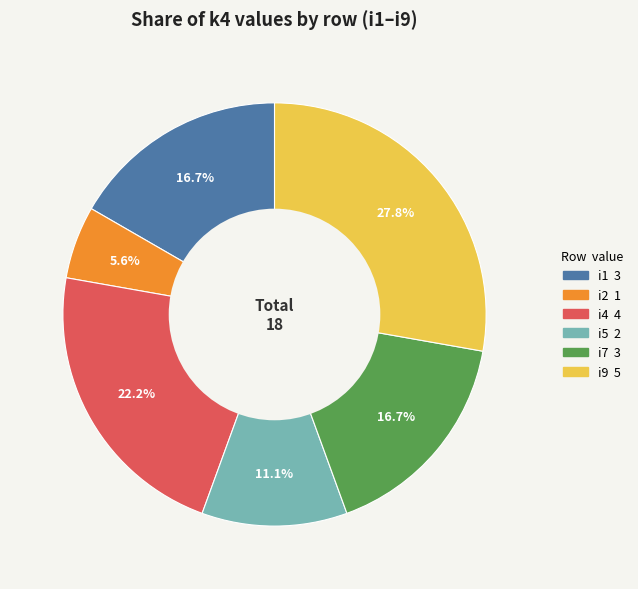

Is it true that i7 is 17% of the pie?

True